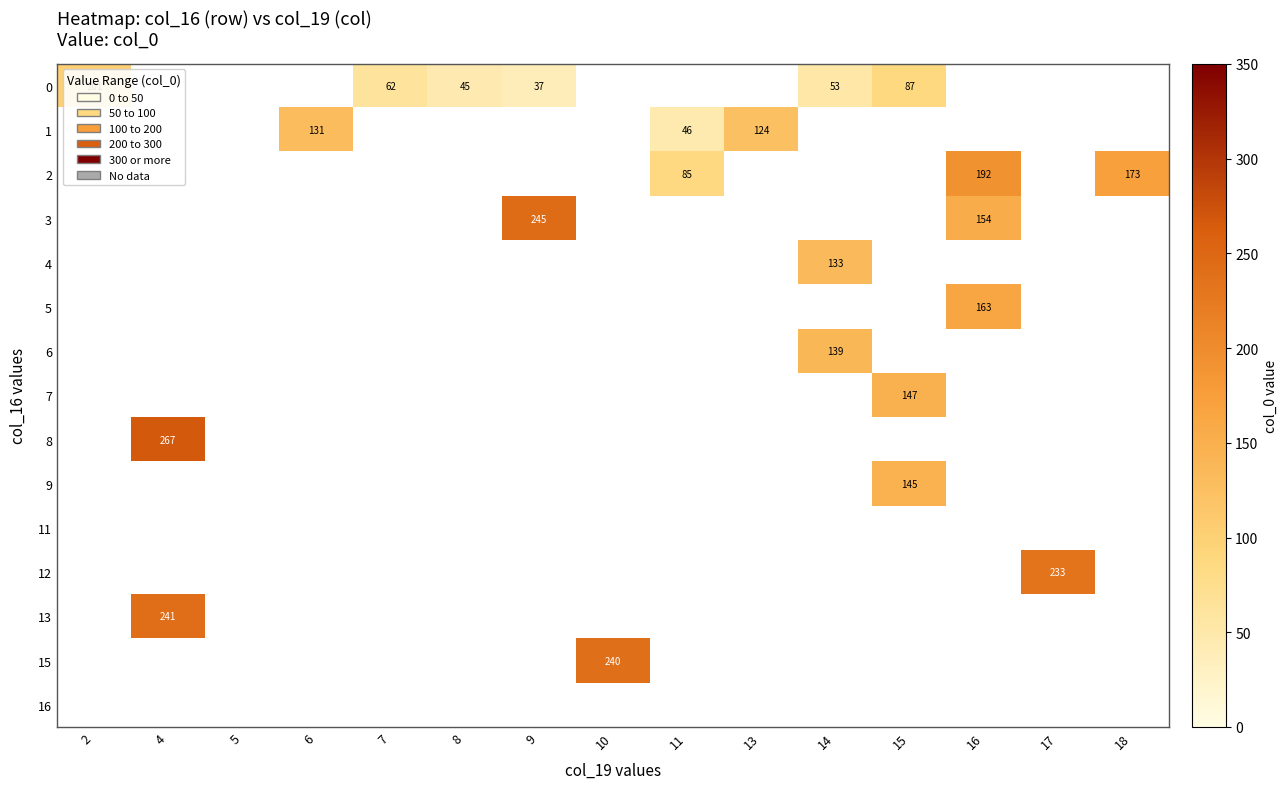

List the labels in order of 12 value, smallest first.

2, 4, 5, 6, 7, 8, 9, 10, 11, 13, 14, 15, 16, 17, 18